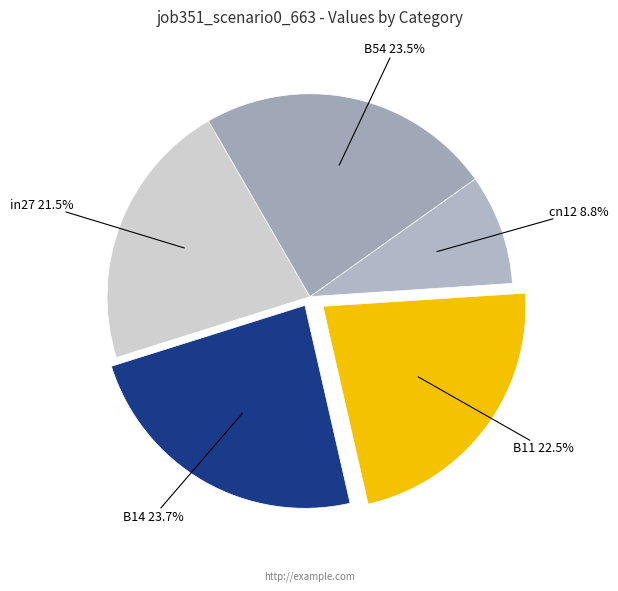

Combined, what portion of the pie is in27 and B14?

45.2%